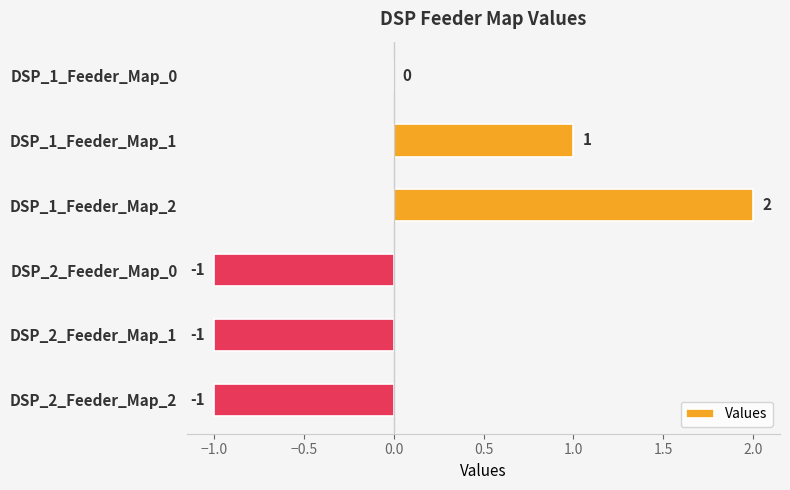

True or false: the data shows -1 at DSP_2_Feeder_Map_1.

True